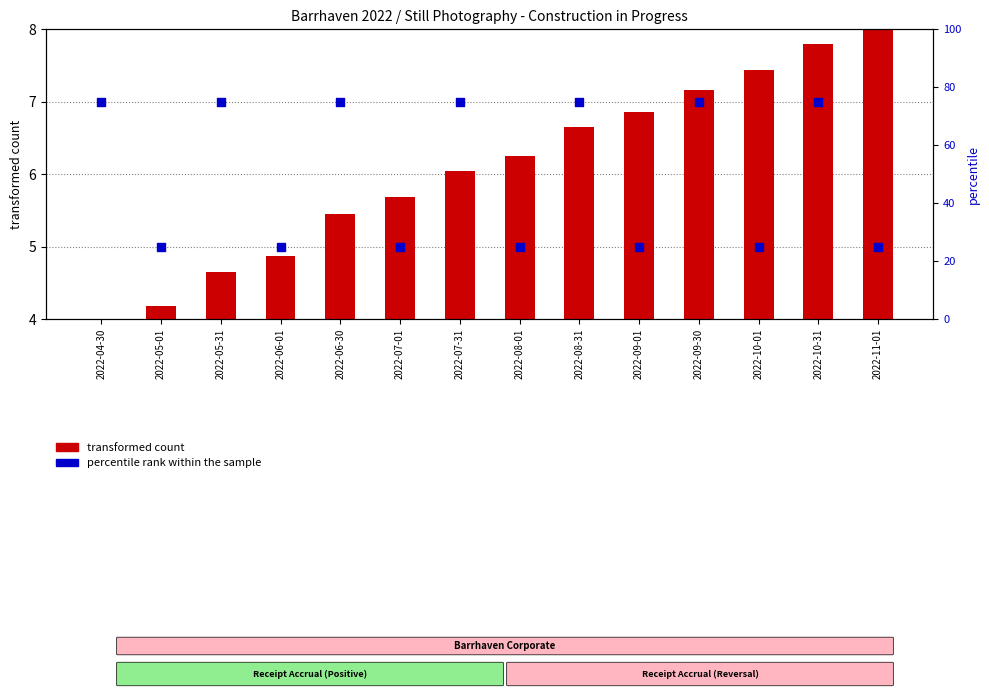

Which series has the largest Y range (max minus min)?

percentile rank within the sample